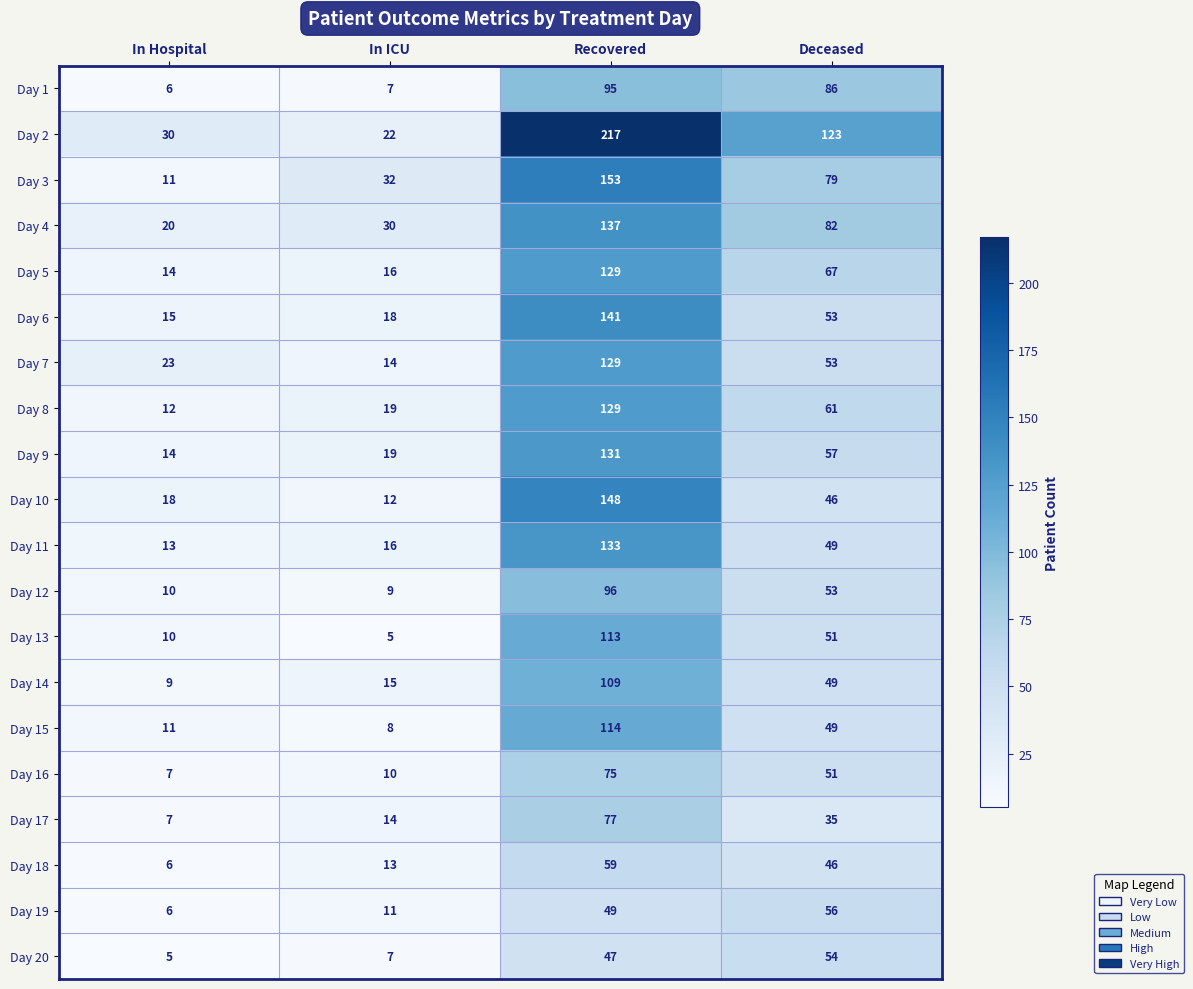

What is the difference between the Day 8 values at Recovered and In ICU?

110